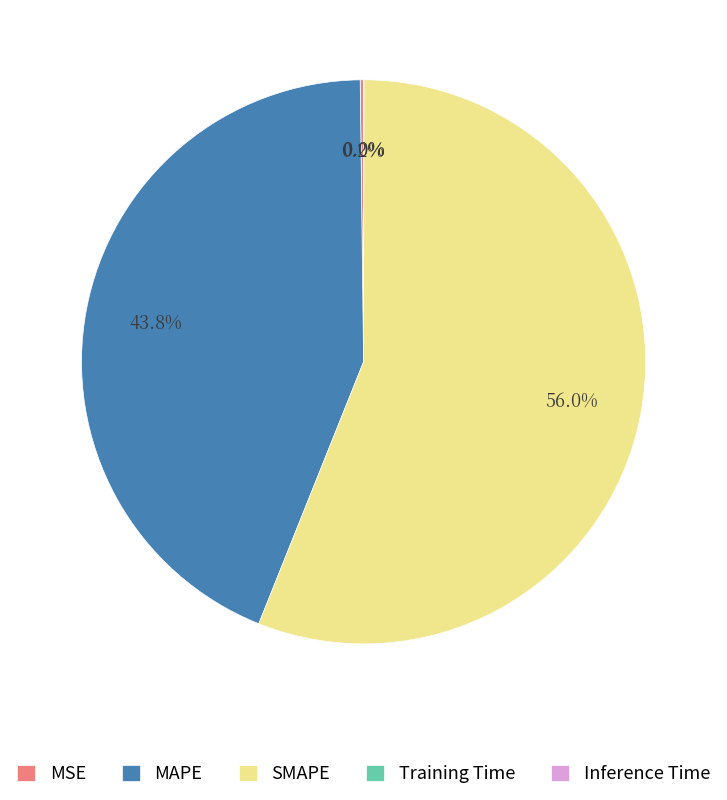

Is there a majority slice in this chart?

Yes